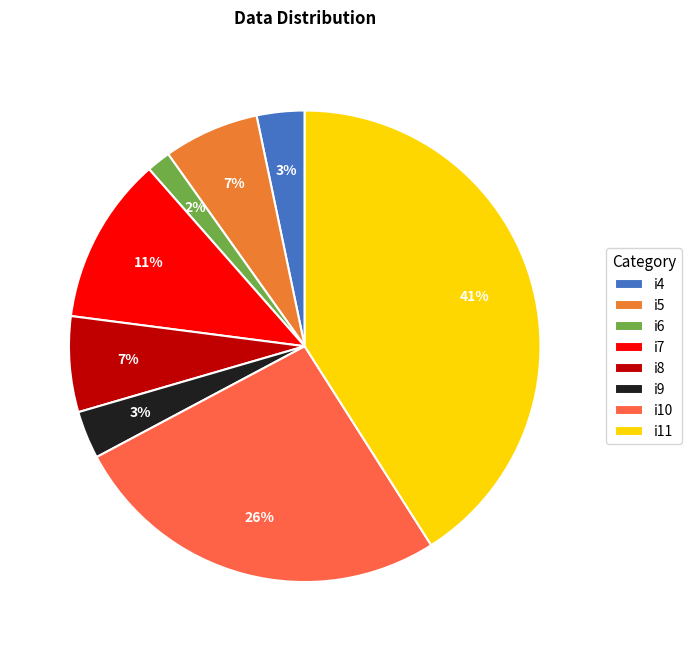

Which category has the smallest portion of the pie?

i6